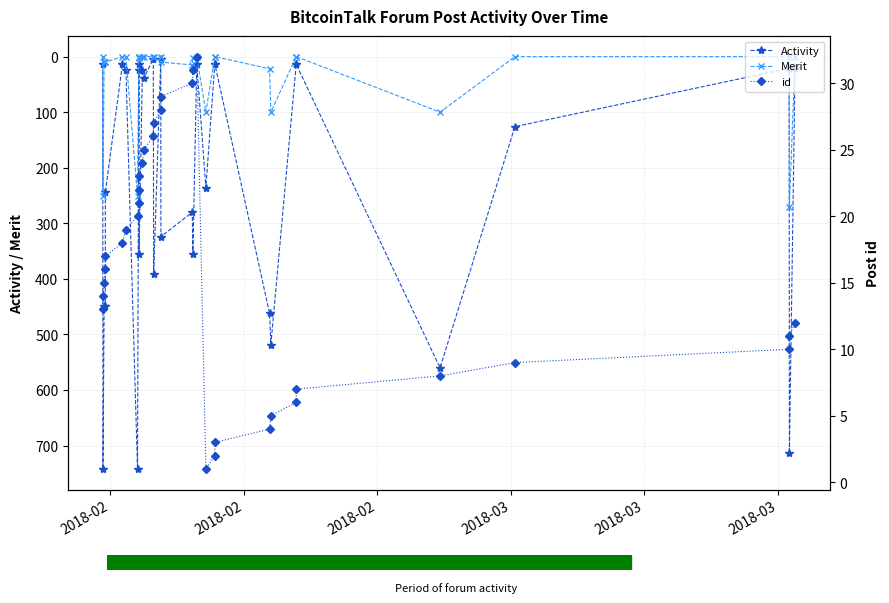

What are all the series names shown in the legend?

Activity, Merit, id